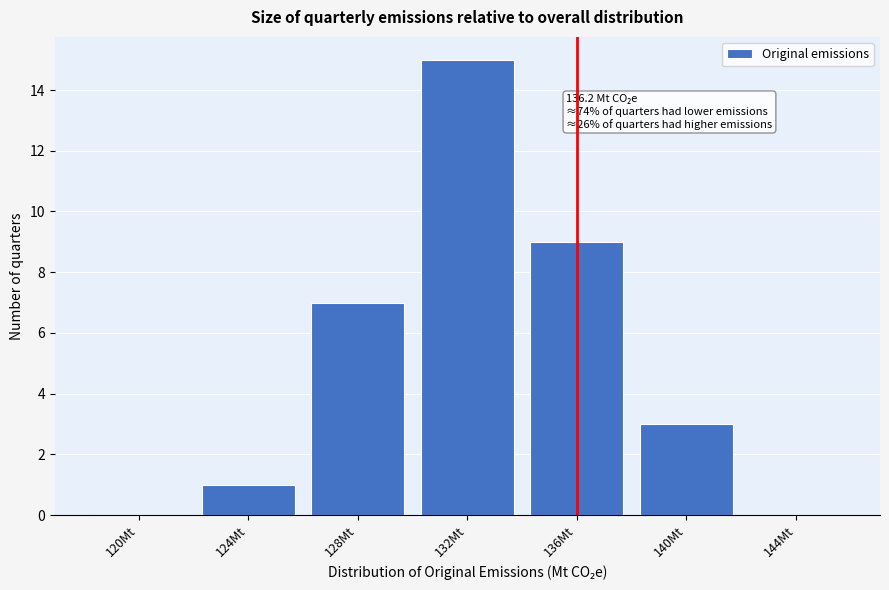

Reading left to right, transcribe all the data shown in this chart.

120Mt=0	124Mt=1	128Mt=7	132Mt=15	136Mt=9	140Mt=3	144Mt=0